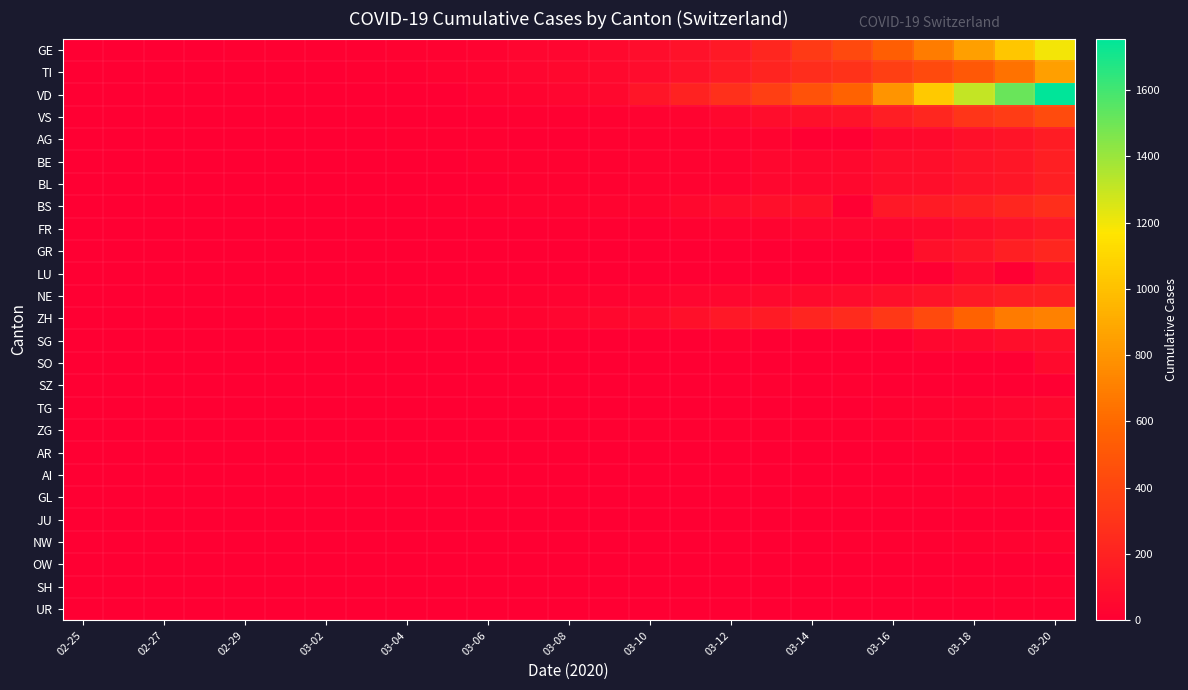

Which series has the widest spread of values?

VD